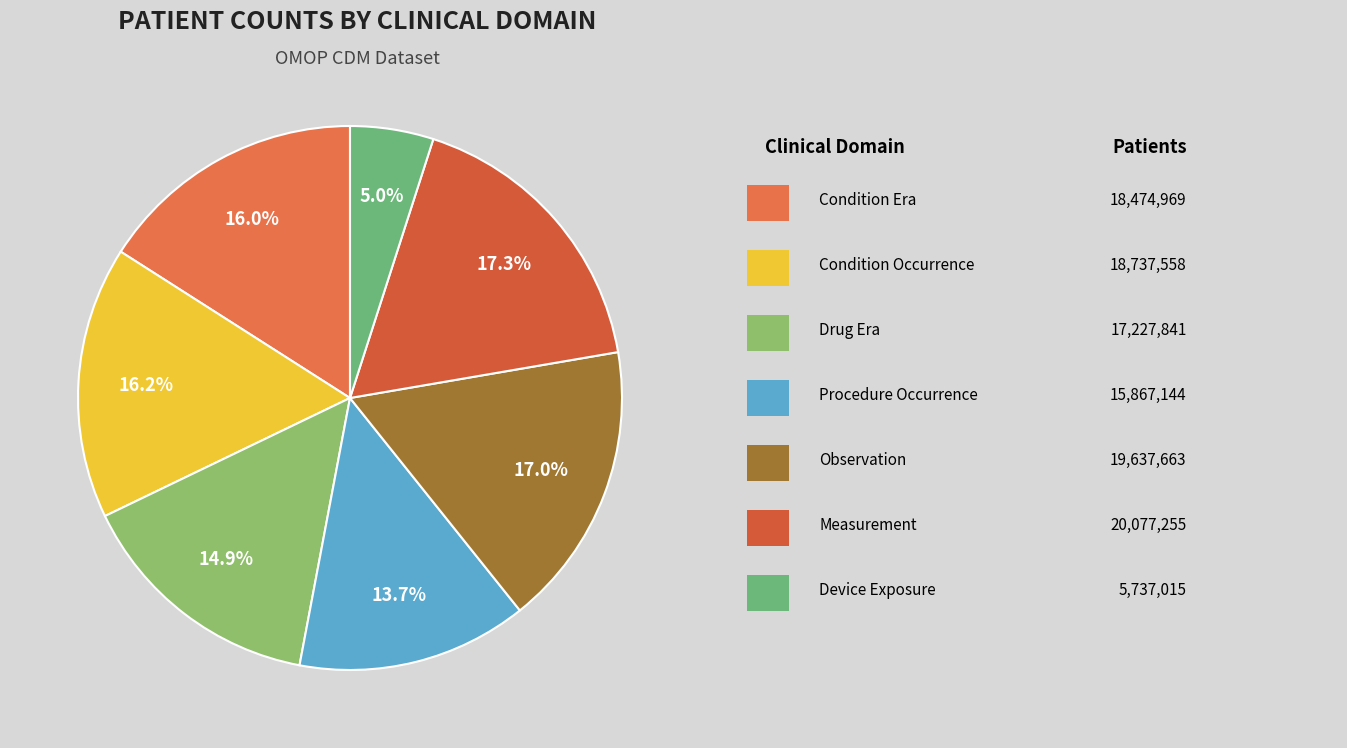

Count the number of slices in the pie.

7